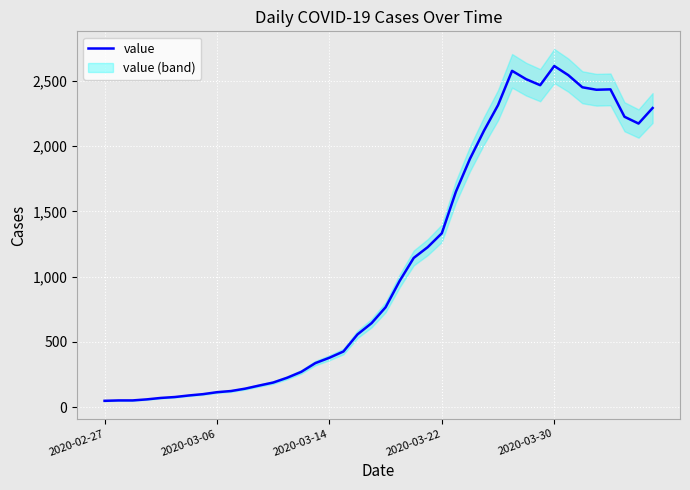

How many data points does each series have?

40